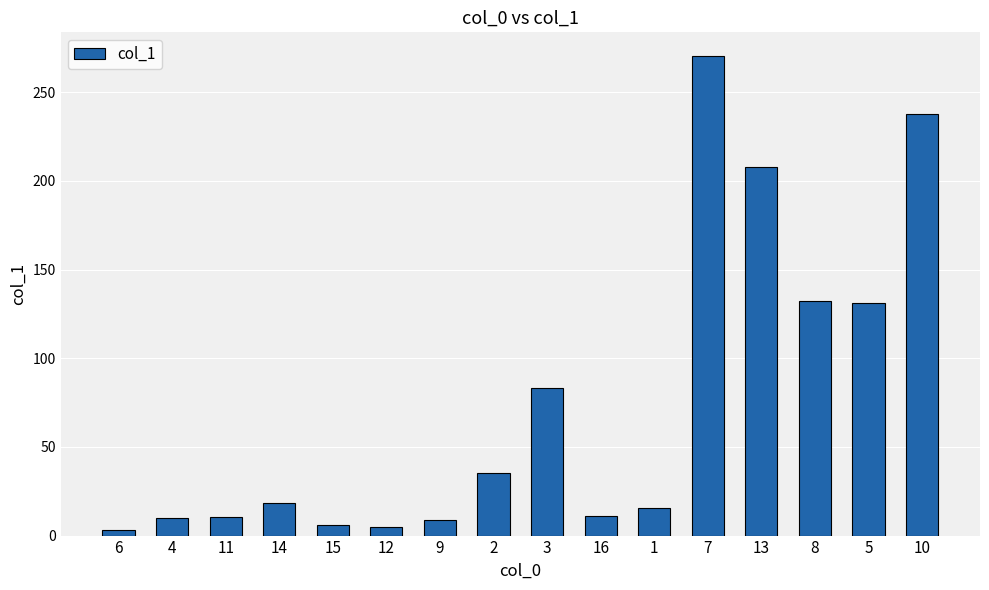

How many values are below 18?

8